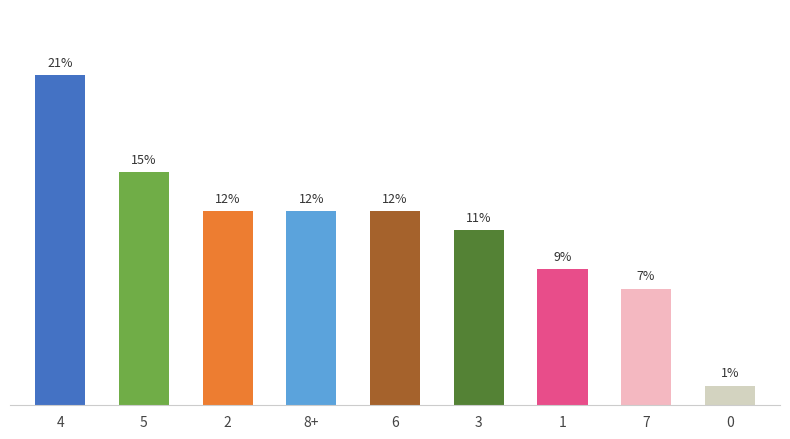

Are the bars grouped side by side (vs. stacked)?

No